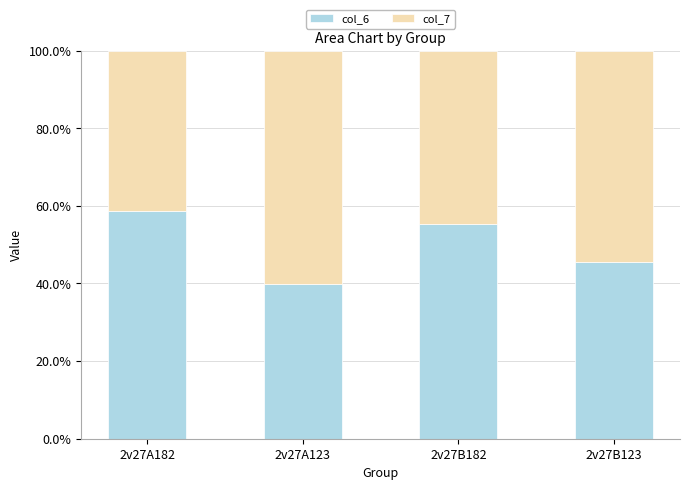

Rank the categories by col_6 value from lowest to highest.

2v27A123, 2v27B123, 2v27B182, 2v27A182